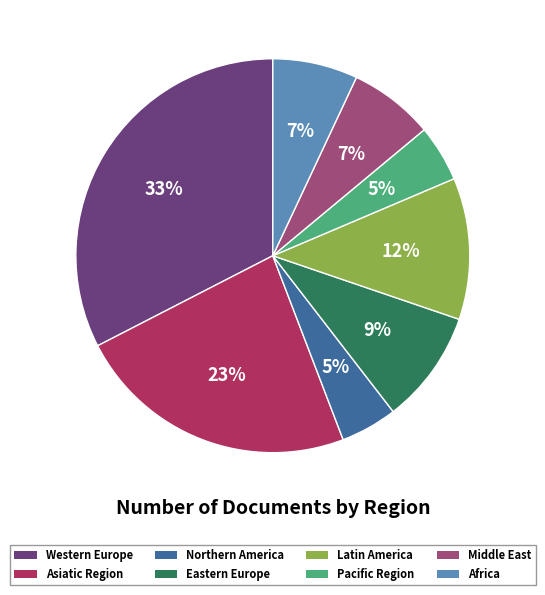

How many slices are in this pie chart?

8